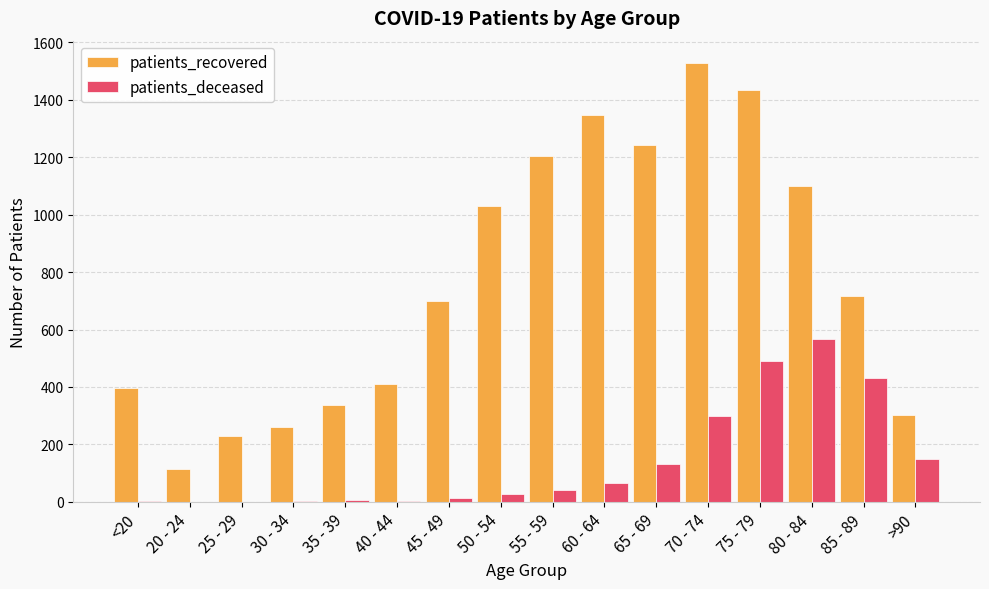

The value of patients_recovered at 30 - 34 is 364. True or false?

False